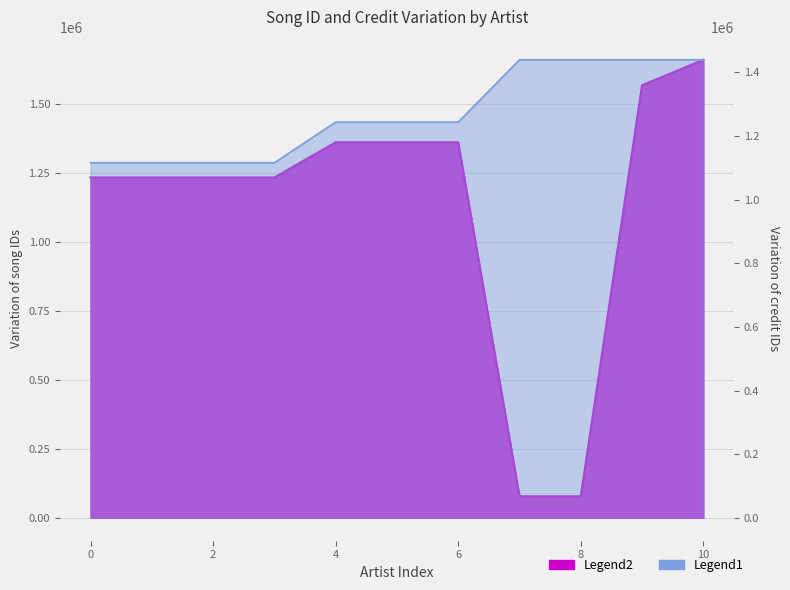

What is the maximum value for songid?

1659754